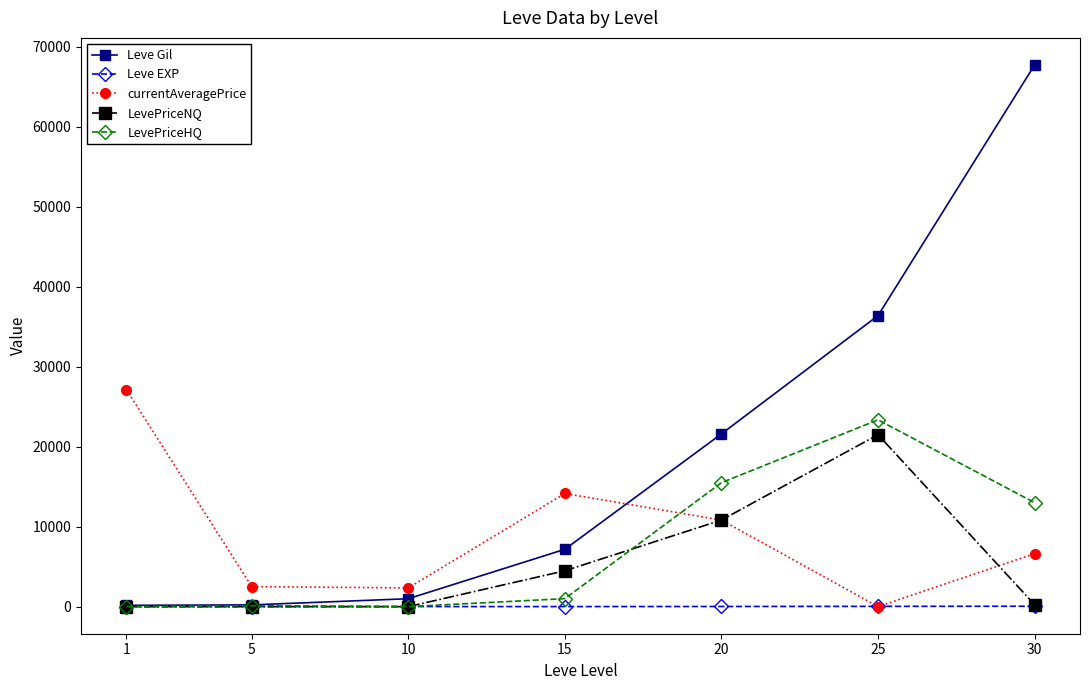

Does the chart display data point markers on the line(s)?

Yes